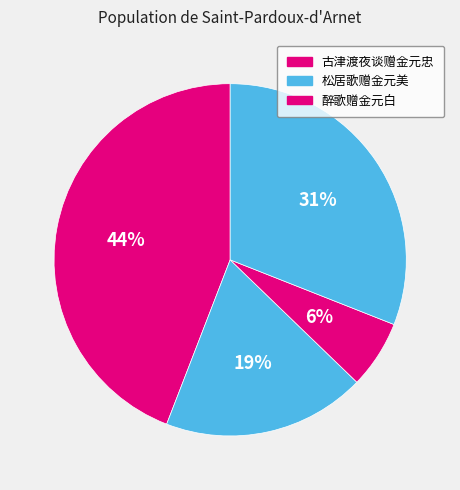

To the nearest percent, what is the difference between the largest and smallest slice percentages?

38%